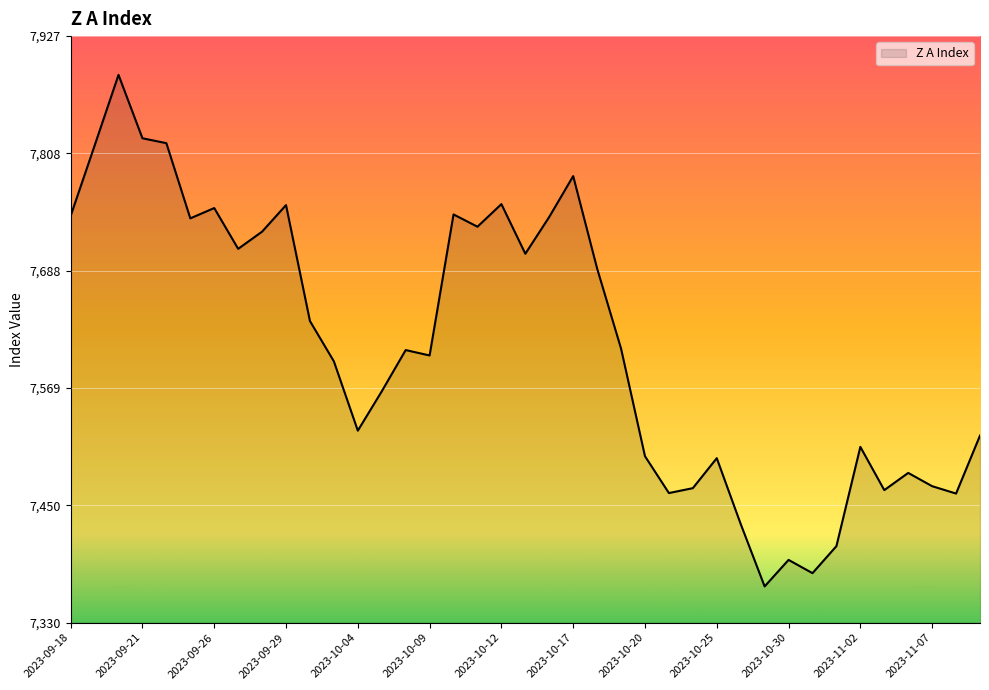

What is the smallest value displayed?

7367.0